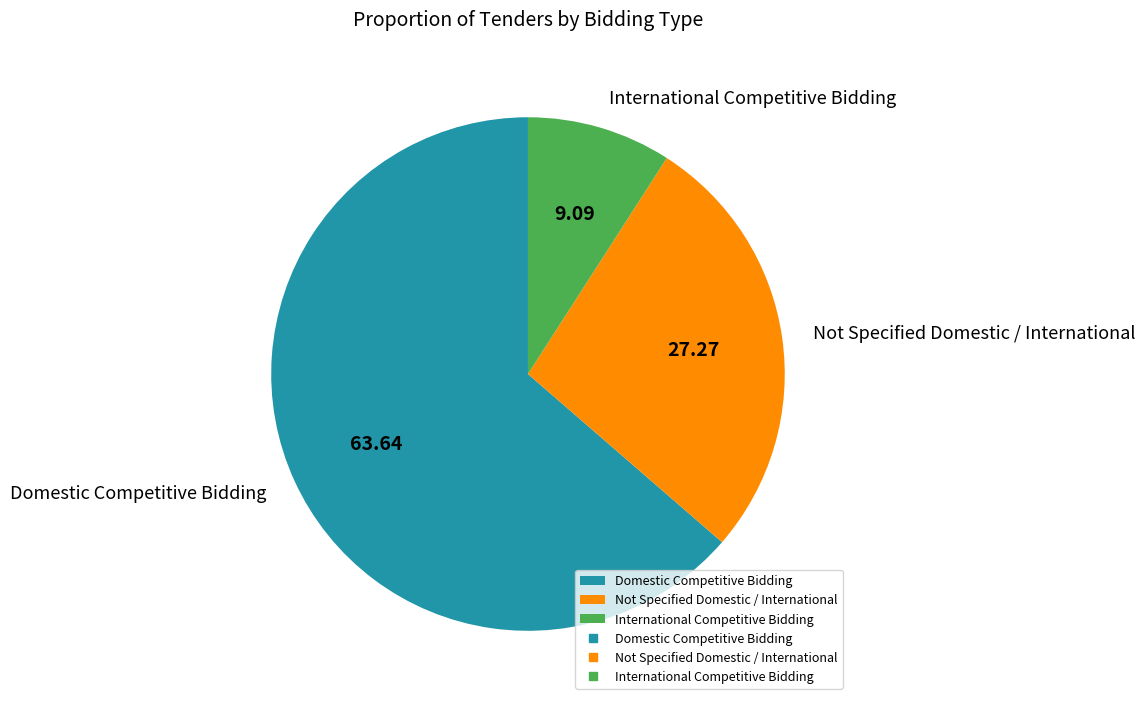

Between Domestic Competitive Bidding and Not Specified Domestic / International, which is larger?

Domestic Competitive Bidding